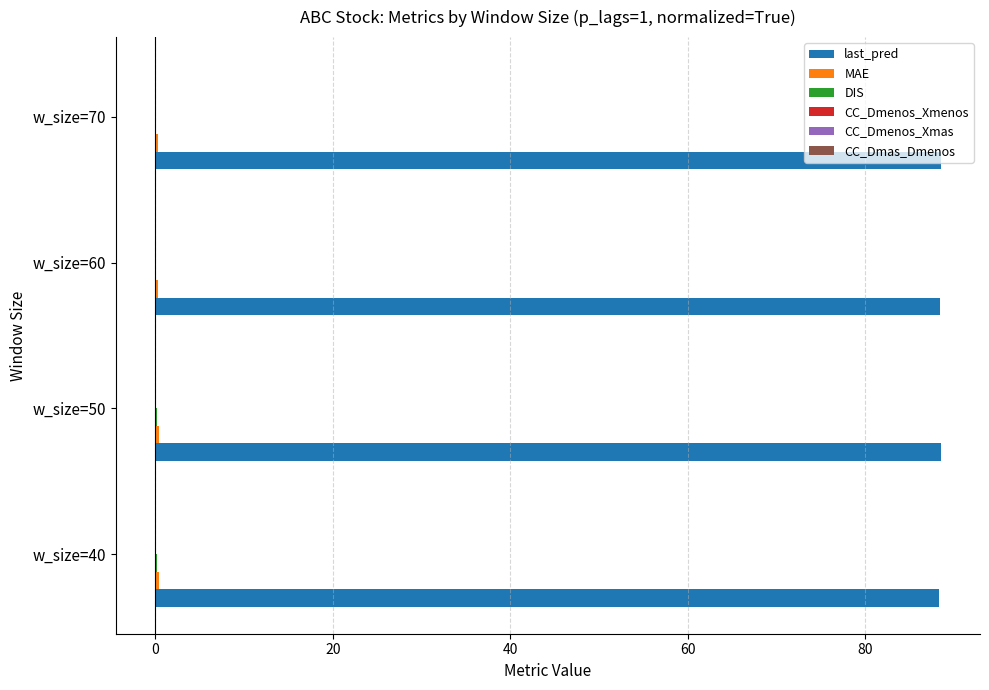

Which series has the largest total across all categories?

last_pred